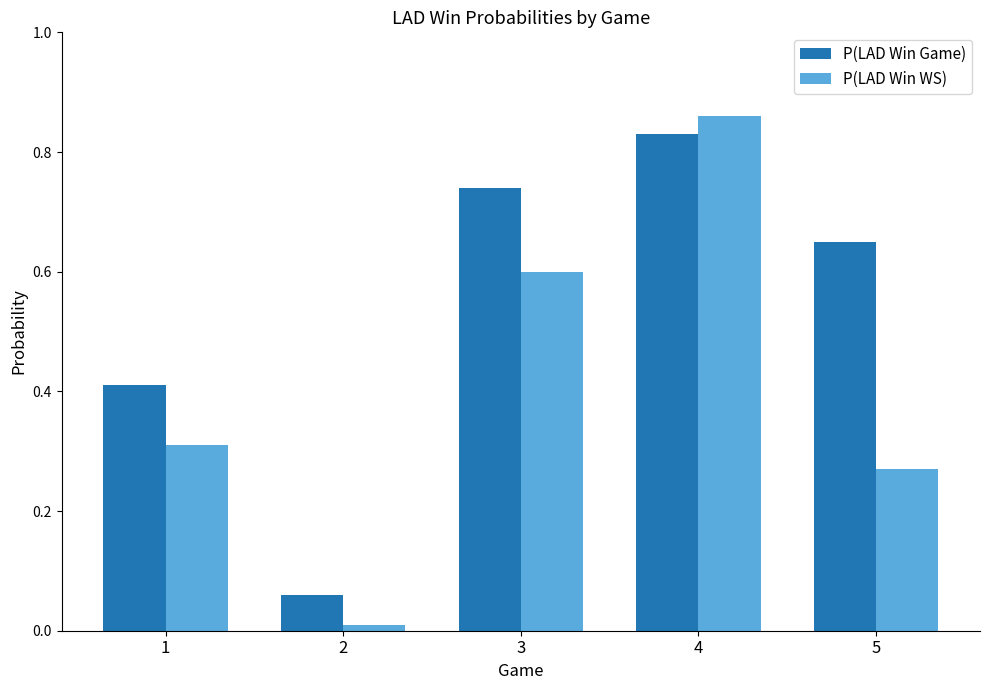

Which series changed the most between 1 and 4?

P(LAD Win WS)